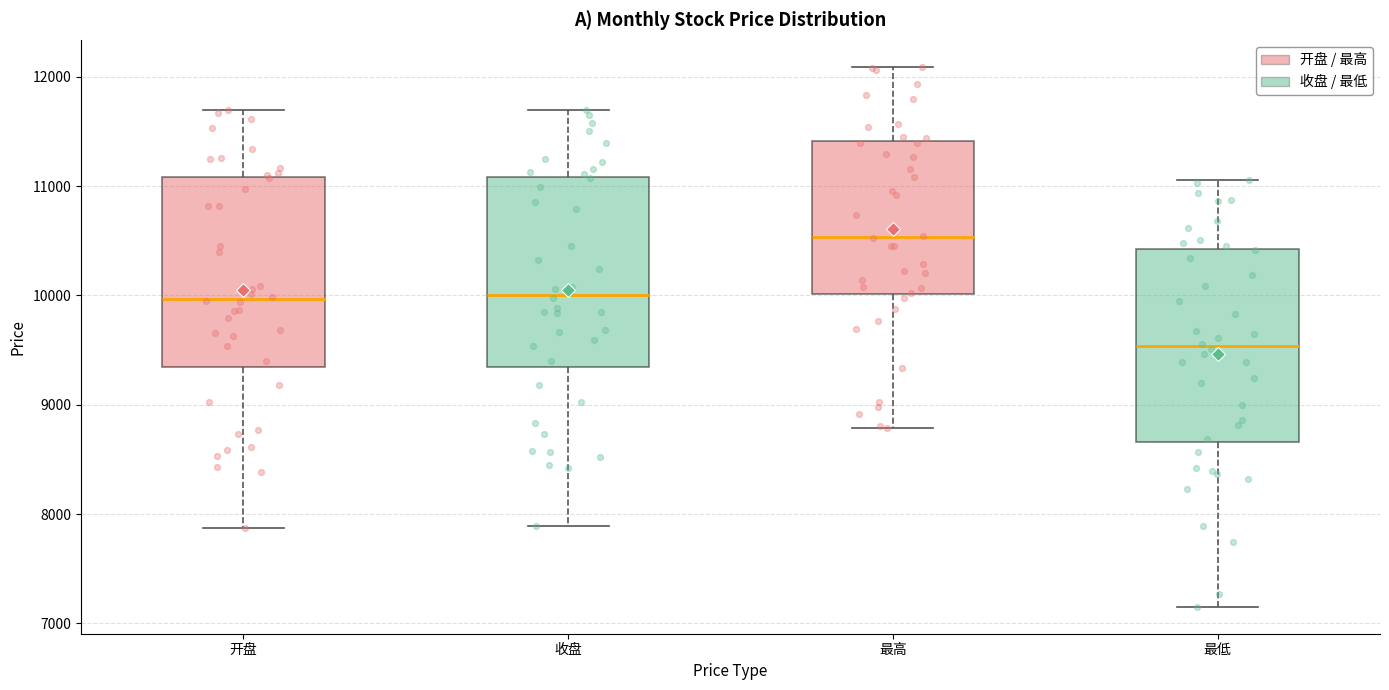

Reading left to right, read every box against the y-axis: the position of its median line, the range the box covers, and the ends of its whiskers. The values are not printed on the chart, so give them approximately, as read against the axis.

开盘: median 10000, box 9300 to 11100, whiskers 7900 to 11700
收盘: median 10000, box 9300 to 11100, whiskers 7900 to 11700
最高: median 10500, box 10000 to 11400, whiskers 8800 to 12100
最低: median 9500, box 8700 to 10400, whiskers 7200 to 11100